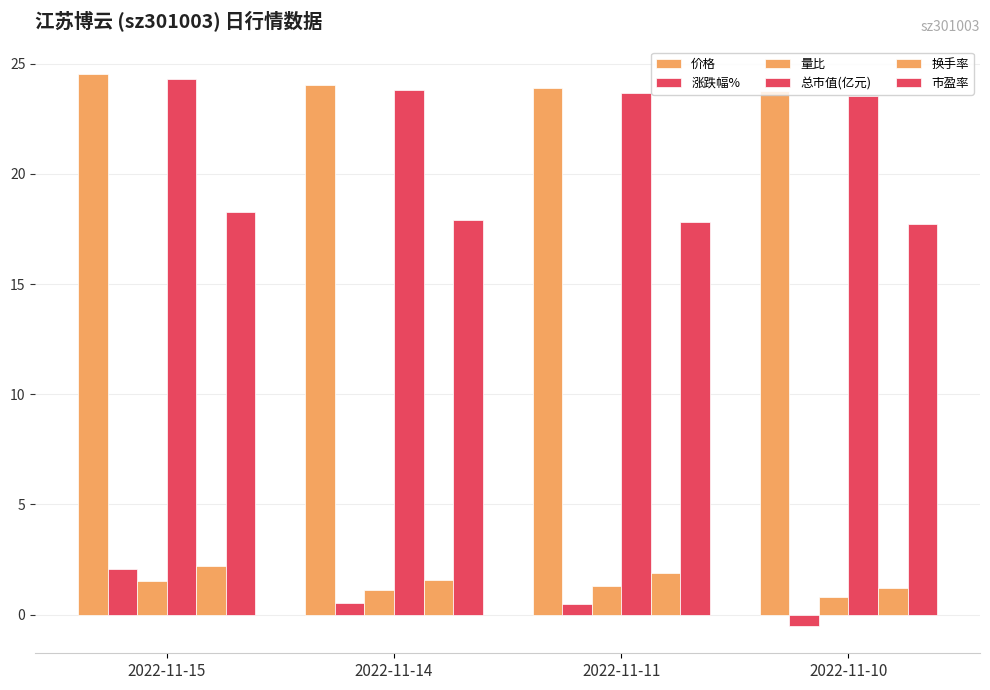

How many groups of bars are there?

4